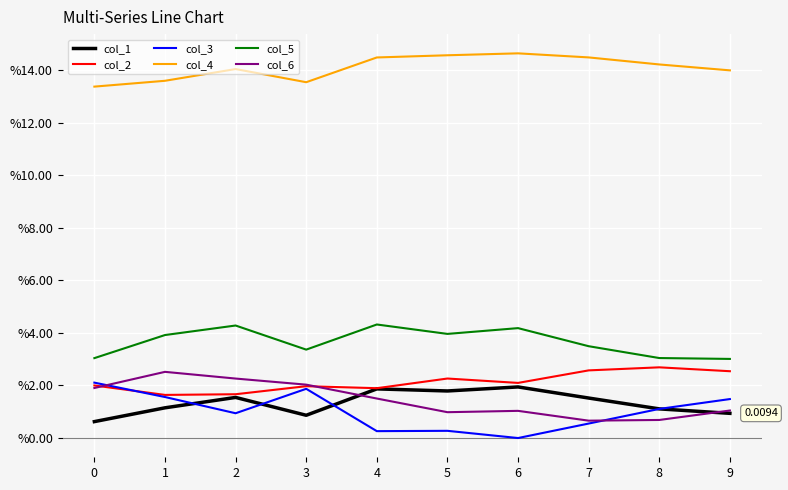

List the labels in order of col_6 value, smallest first.

7, 8, 5, 6, 9, 4, 0, 3, 2, 1